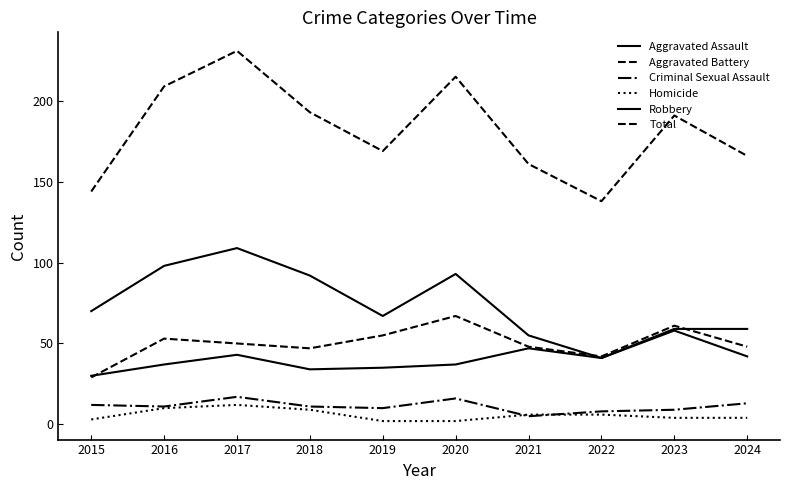

The Robbery series shows 59 at 2024. True or false?

True